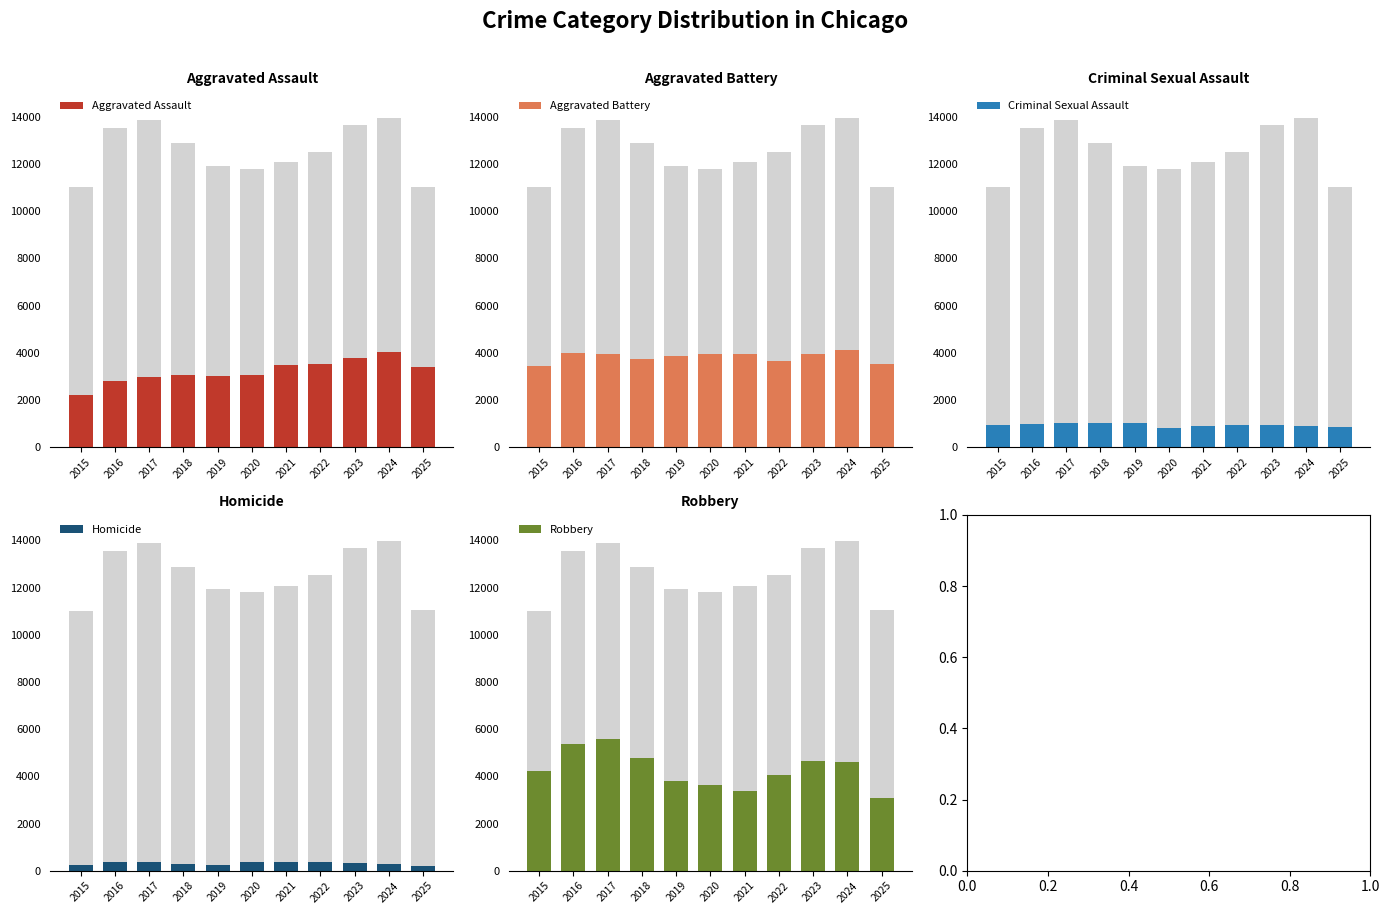

What is the difference between the Homicide values at 2019 and 2015?

20